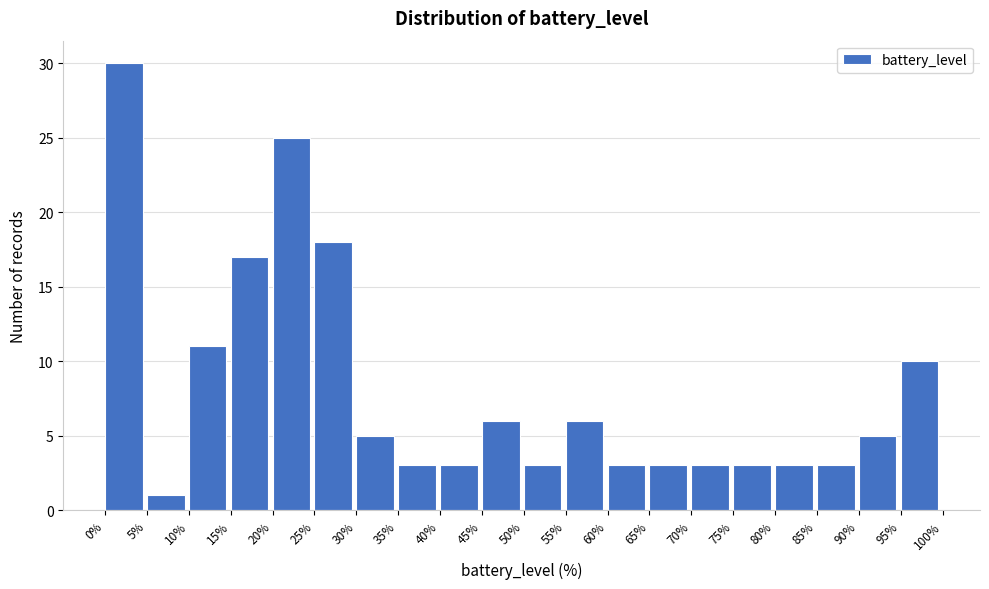

Which range on the x-axis has the tallest bar?

0% to 5%